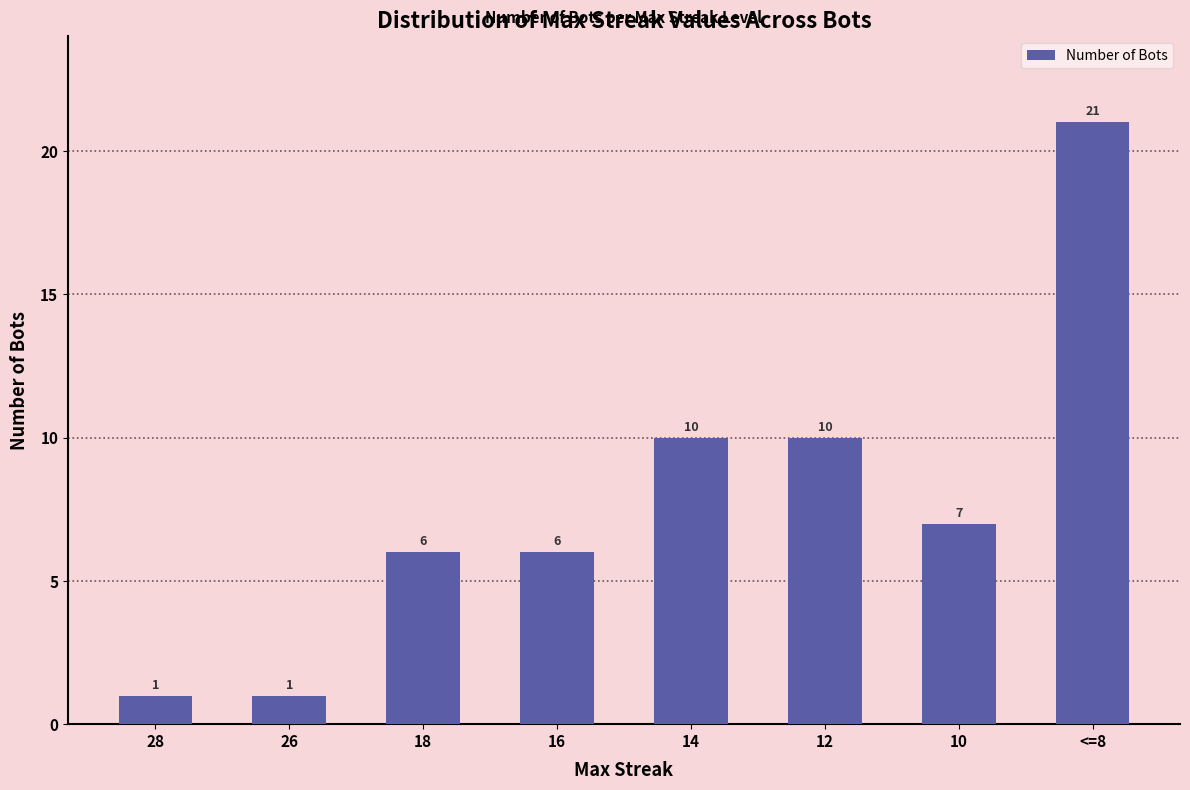

What position from the right is 16?

5